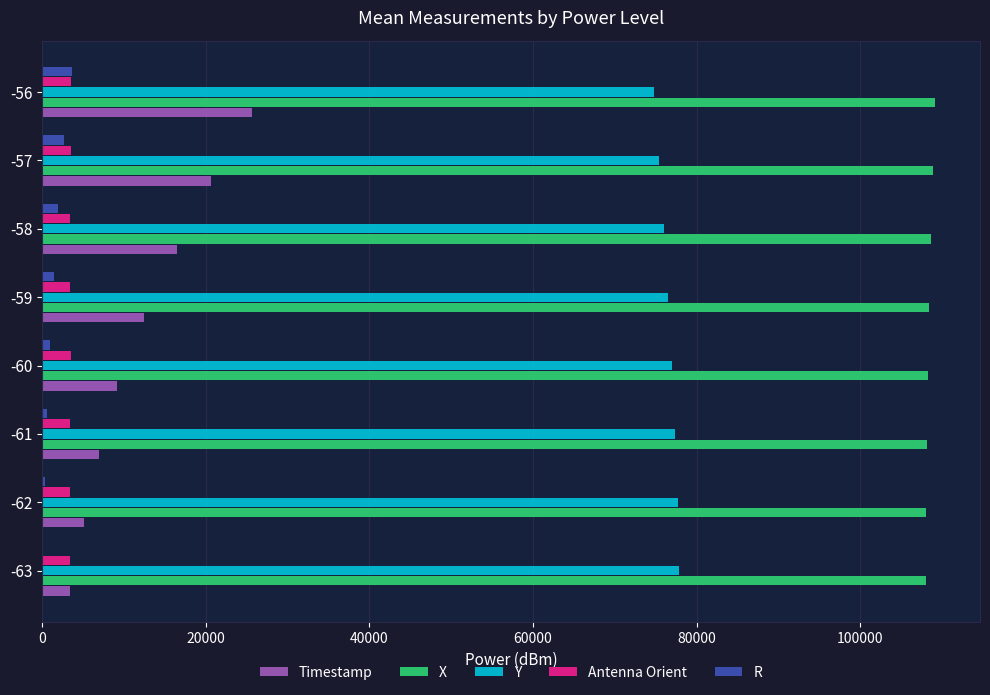

The value of Y at -61 is 77420.0. True or false?

True